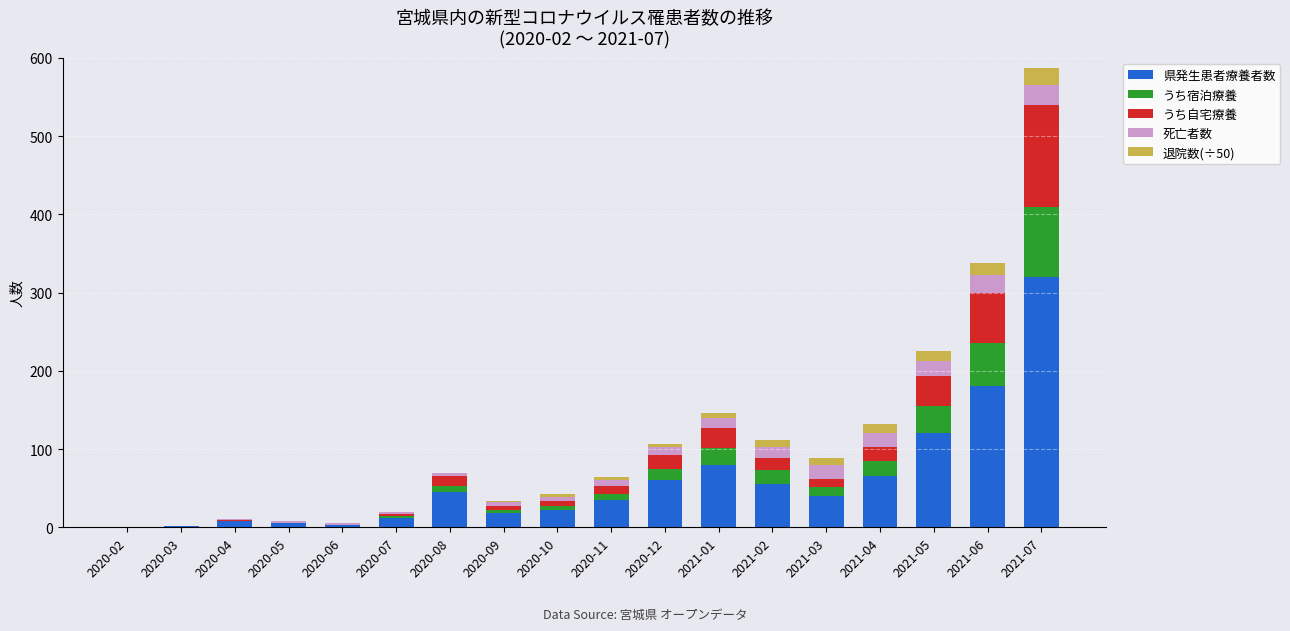

At which category is the sum across all series the highest?

2021-07